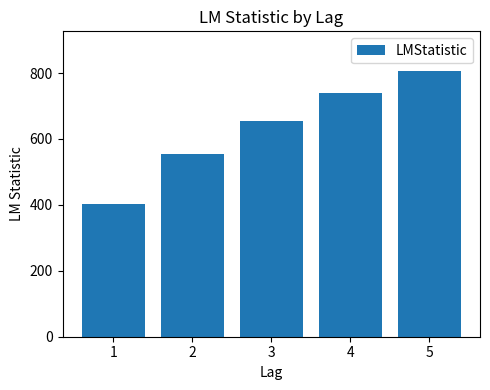

Reading left to right, extract all data points from this chart.

401.5	555.7	655.9	740.7	805.7